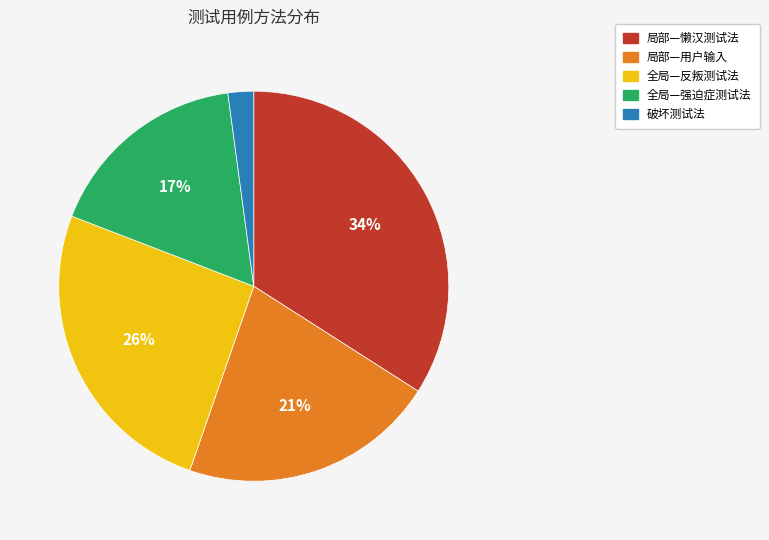

Between 全局—反叛测试法 and 局部—懒汉测试法, which is larger?

局部—懒汉测试法